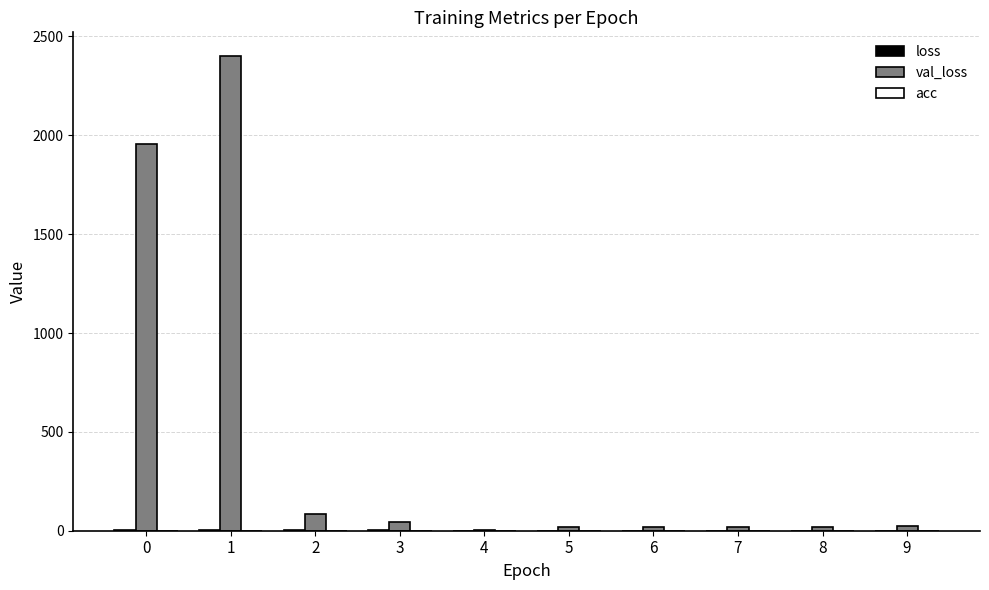

What is the total value across all series at 8?

22.0